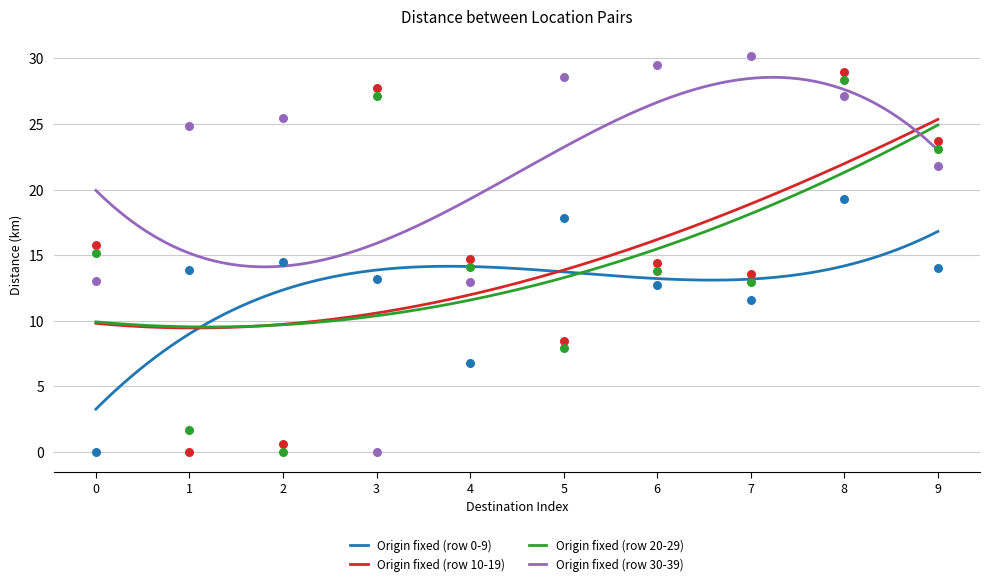

What is the total value across all series at 4?

48.4